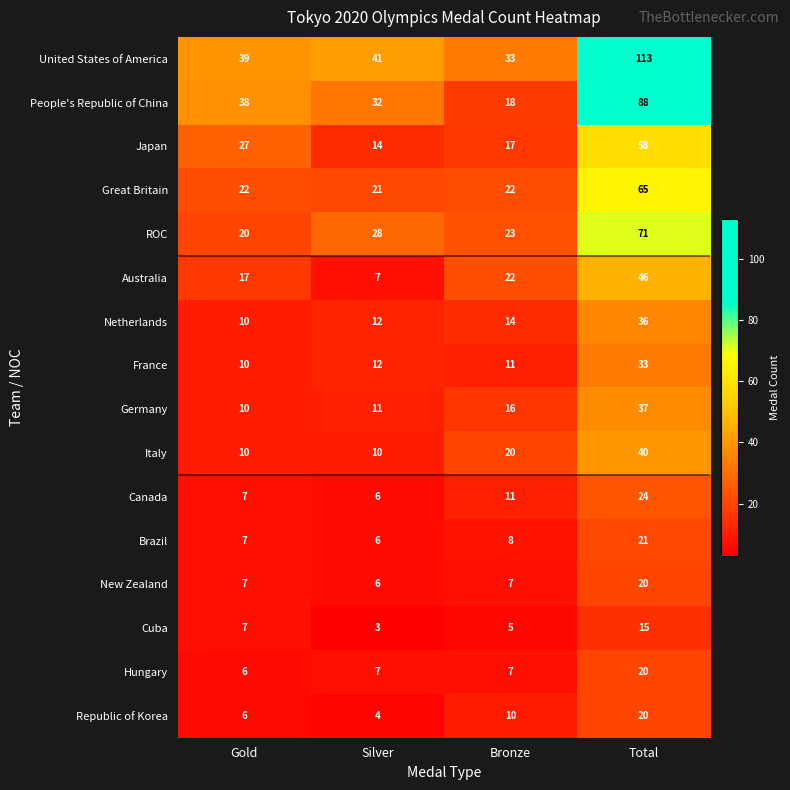

True or false: Italy has a value of 10 at Gold.

True